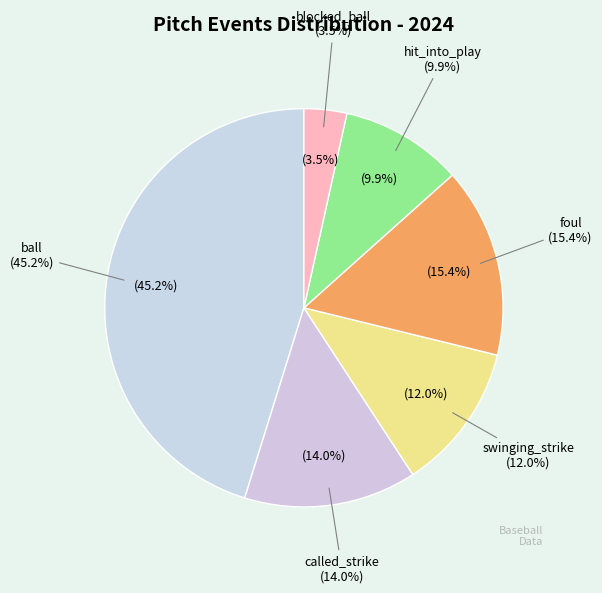

How many segments does this pie chart have?

6